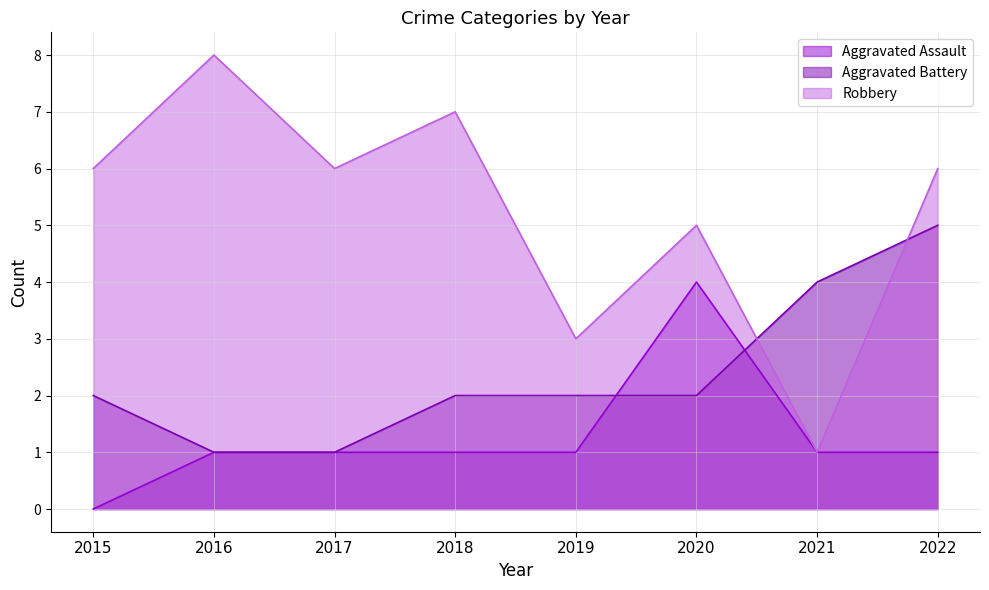

Which category has the highest value in the Aggravated Assault series?

2020